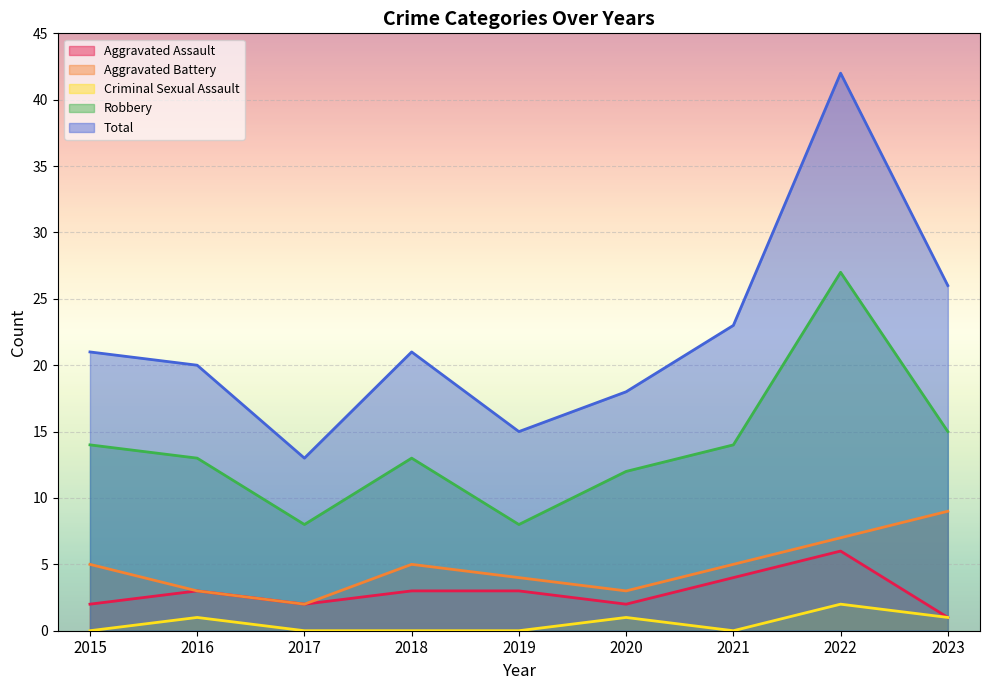

Where is the first local maximum for Robbery?

2018